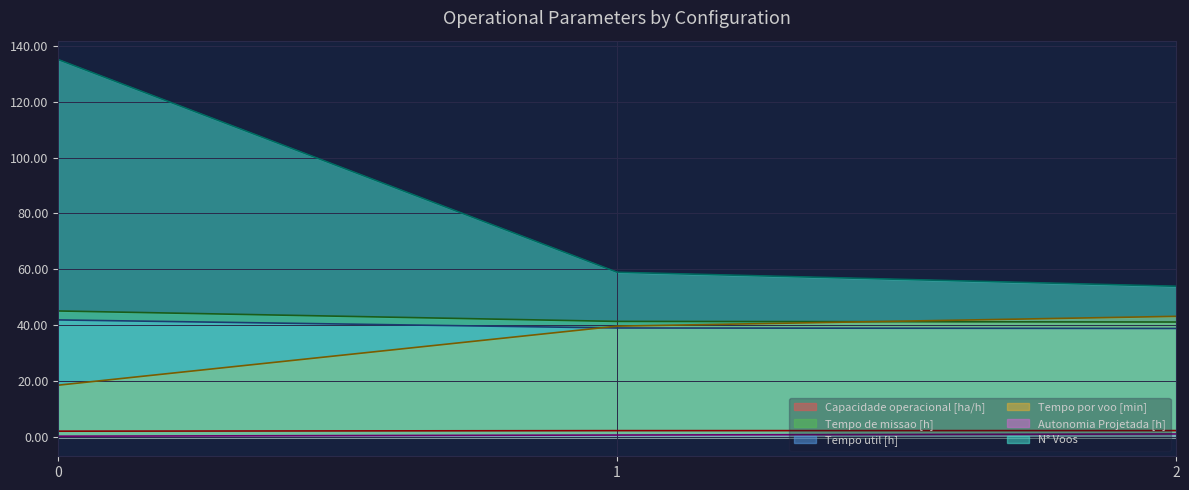

List the labels in order of Tempo por voo [min] value, smallest first.

0, 1, 2